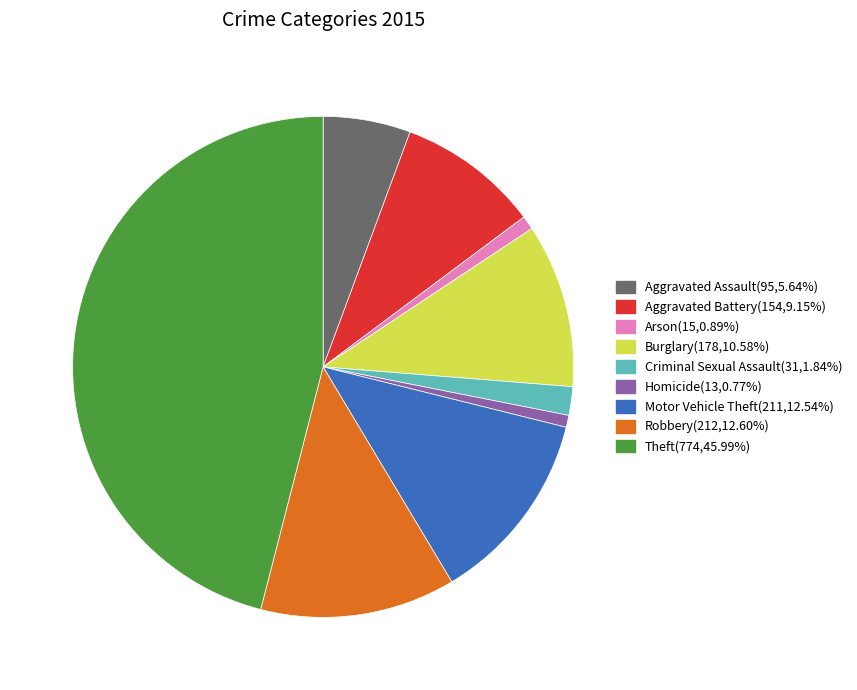

Does Motor Vehicle Theft(211,12.54%) represent more than half of the total?

No